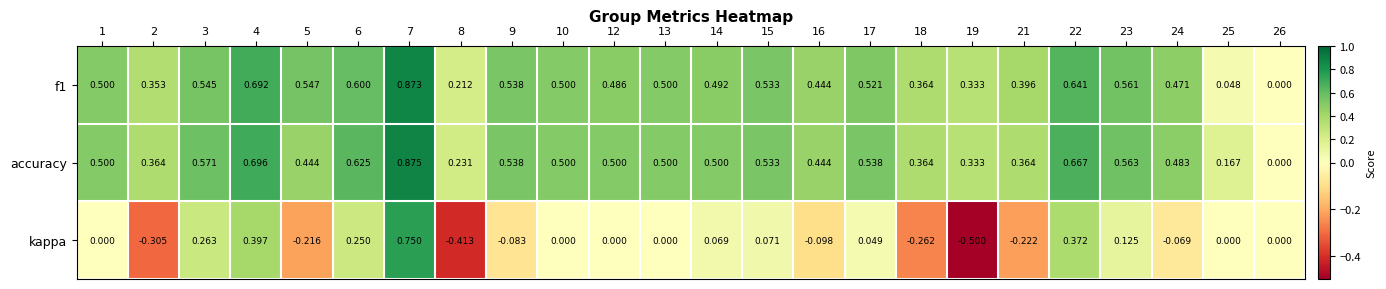

Is the value of kappa at 18 greater than the value of accuracy at 23?

No